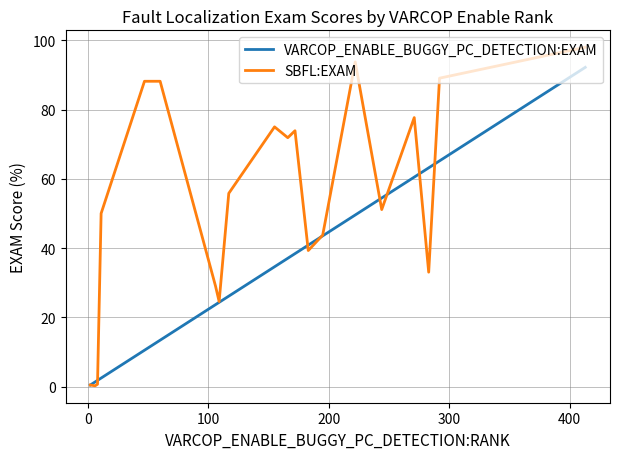

Which series has the widest spread of values?

SBFL:EXAM